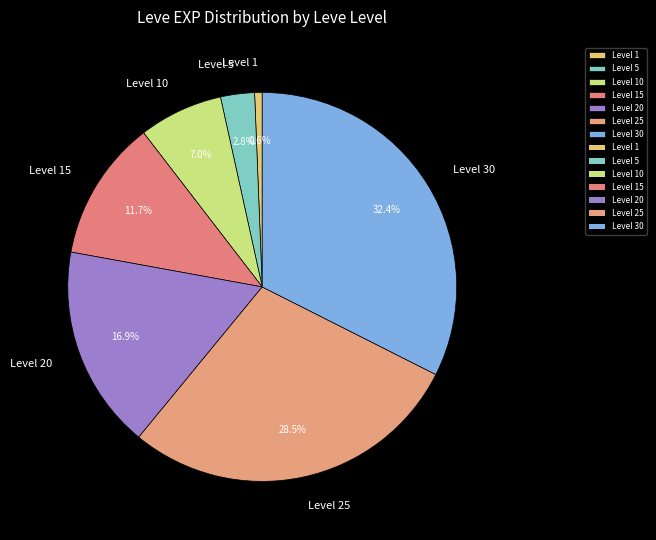

Does Level 30 account for over 50% of the chart?

No